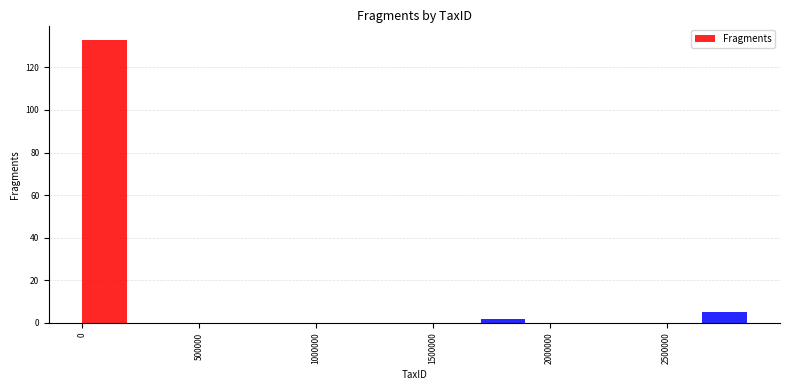

Around what value on the x-axis is the tallest bar? Give the approximate position of its centre, as read against the axis.

100000